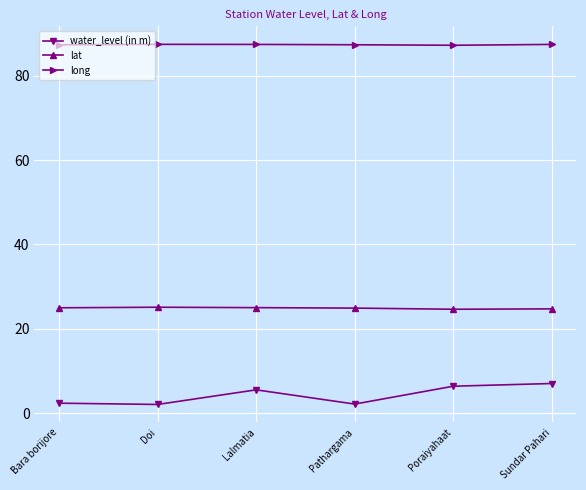

What is the sum of all water_level (in m) values?

25.9